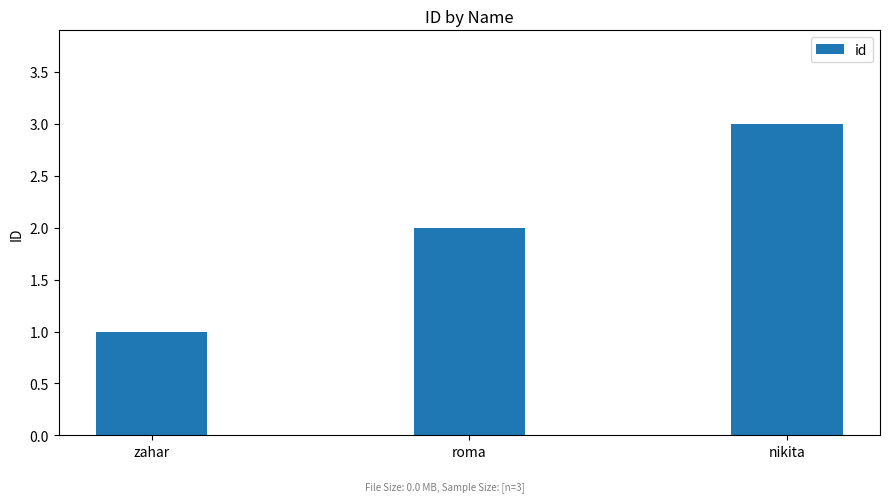

What is the difference between the maximum and minimum values?

2